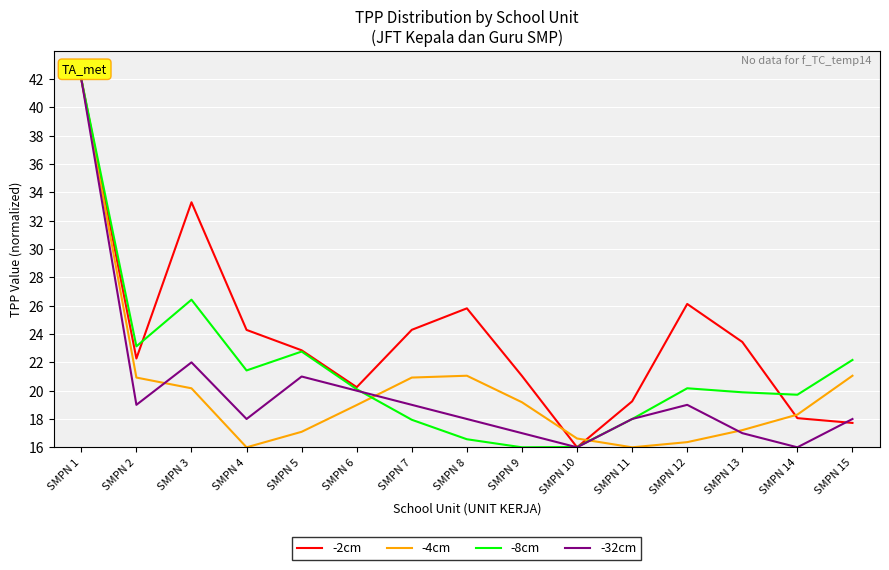

True or false: -32cm has a value of 25.2 at SMPN 14.

False